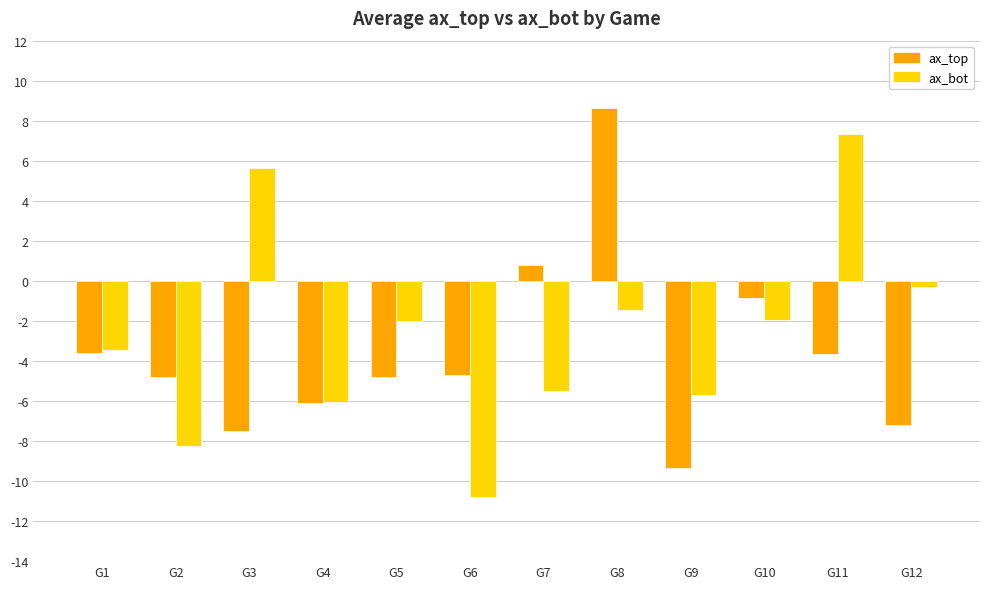

What is the approximate value of ax_bot at G7?

-5.5